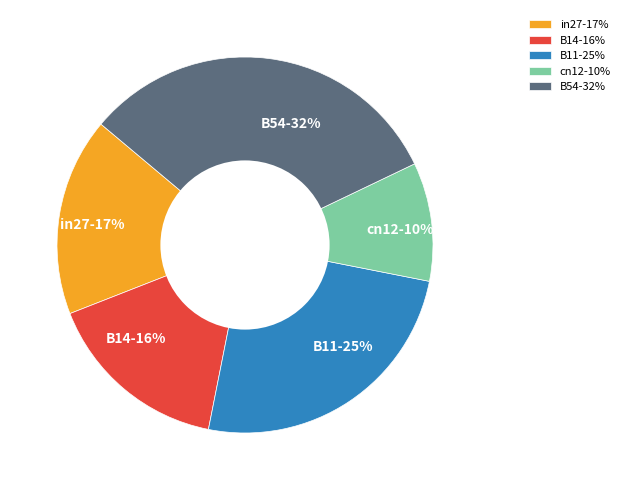

Do cn12-10% and B14-16% together represent more than half of the pie?

No